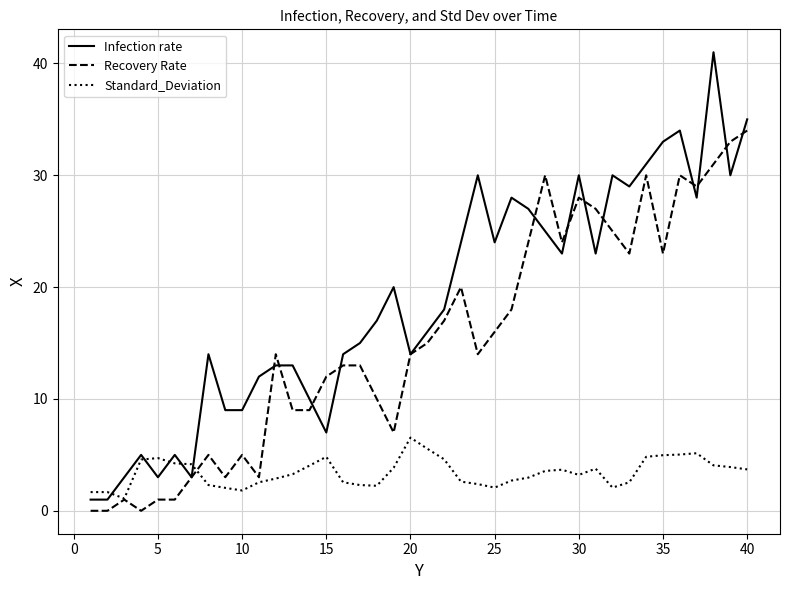

List the series in order of their peak value, lowest first.

Standard_Deviation, Recovery Rate, Infection rate